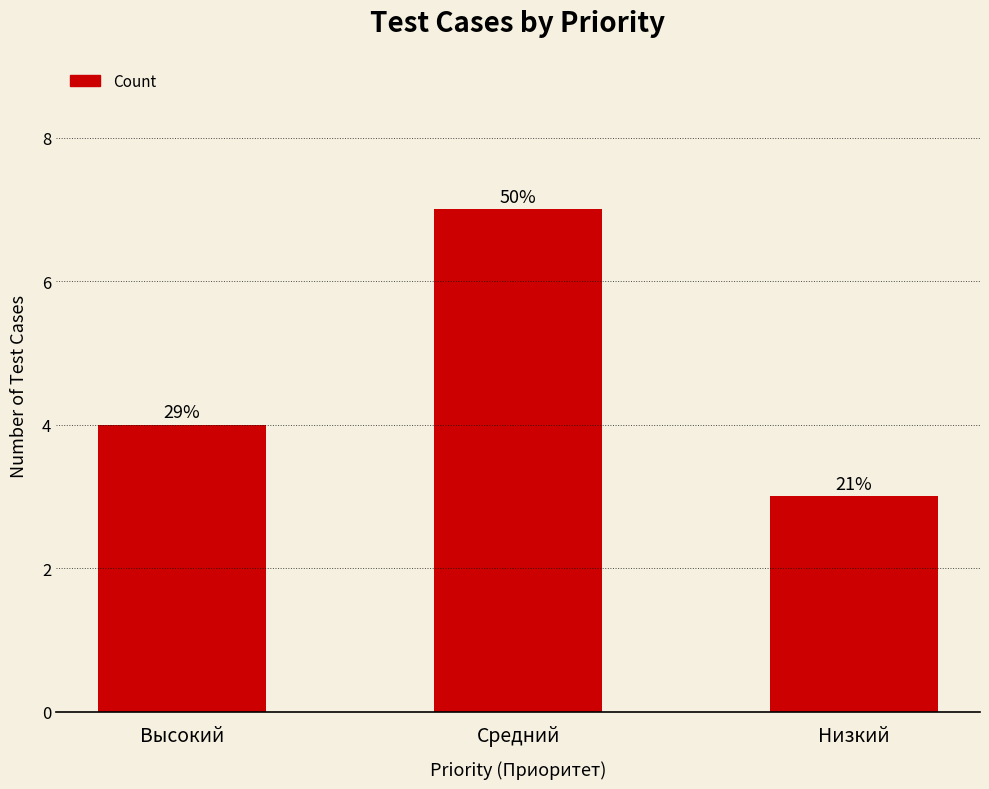

Does the chart contain stacked bars?

No